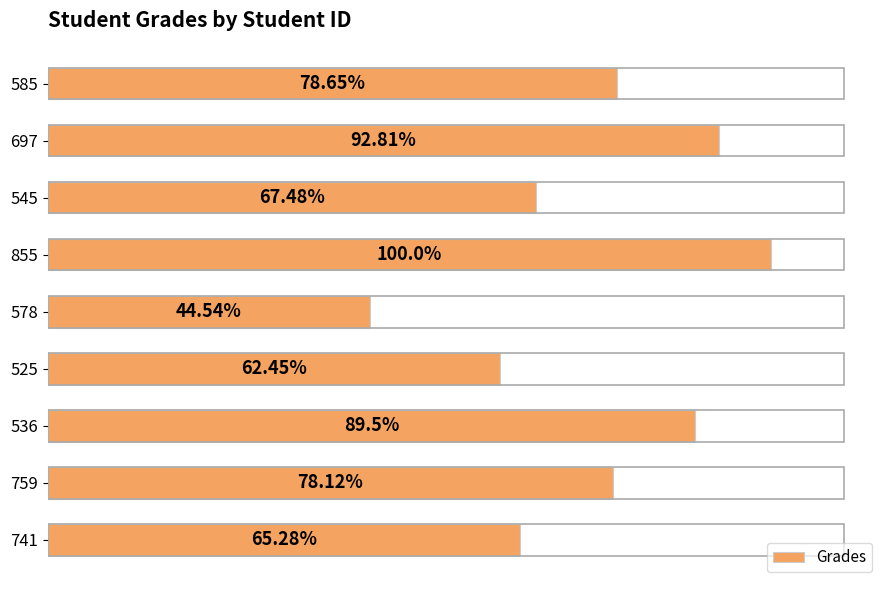

List the labels in order of value, smallest first.

578, 525, 741, 545, 759, 585, 536, 697, 855